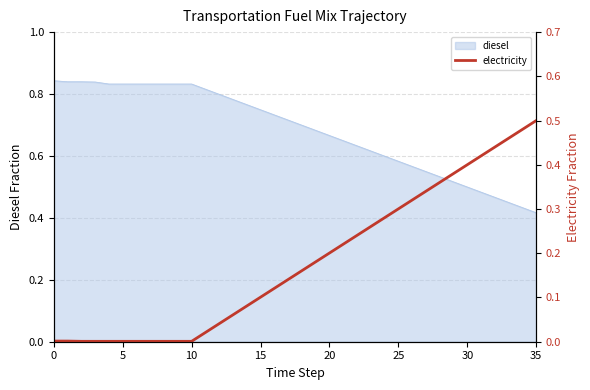

True or false: the data has more than 2 interior local peaks.

False